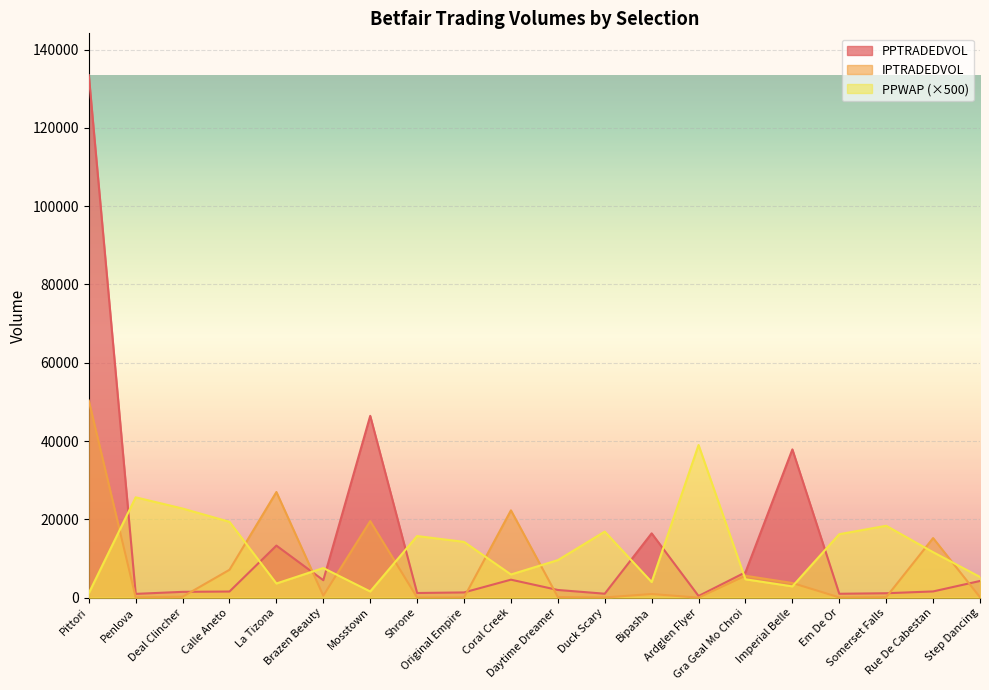

List the labels in order of PPTRADEDVOL value, smallest first.

Ardglen Flyer, Penlova, Em De Or, Duck Scary, Somerset Falls, Shrone, Original Empire, Deal Clincher, Calle Aneto, Rue De Cabestan, Daytime Dreamer, Step Dancing, Brazen Beauty, Coral Creek, Gra Geal Mo Chroi, La Tizona, Bipasha, Imperial Belle, Mosstown, Pittori